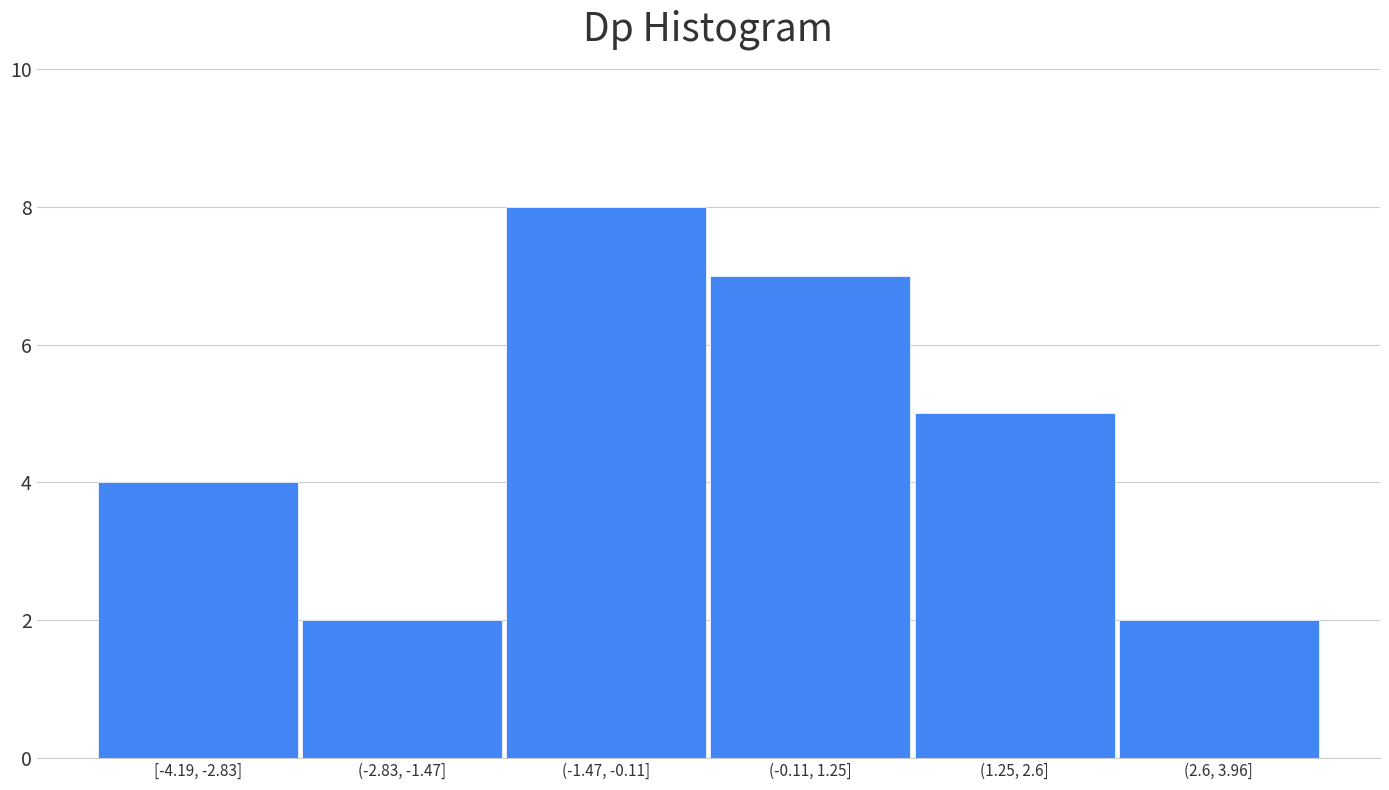

Reading left to right, extract all data points from this chart.

4	2	8	7	5	2